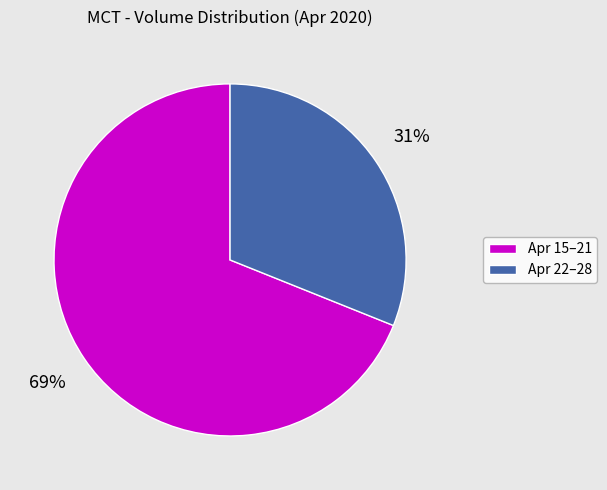

Combined, do Apr 22–28 and Apr 15–21 account for over 50%?

Yes